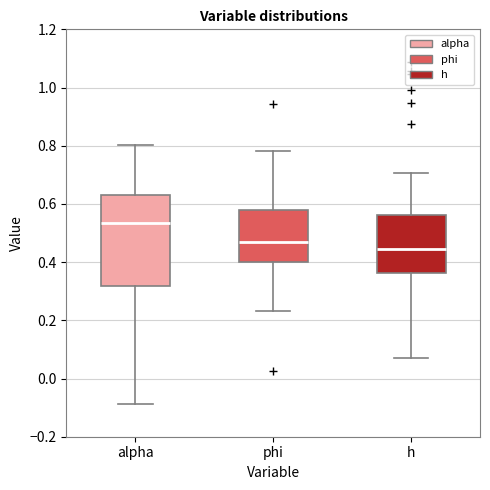

Which box has the lowest median line?

h